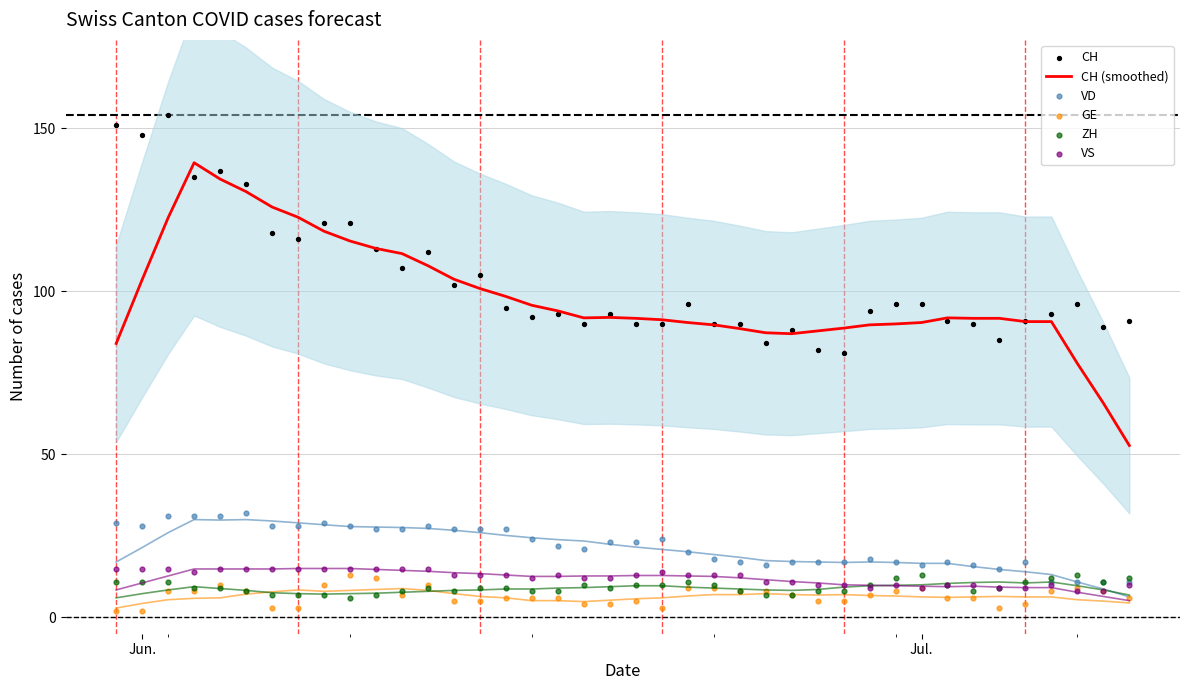

Which series reaches the minimum Y coordinate?

GE